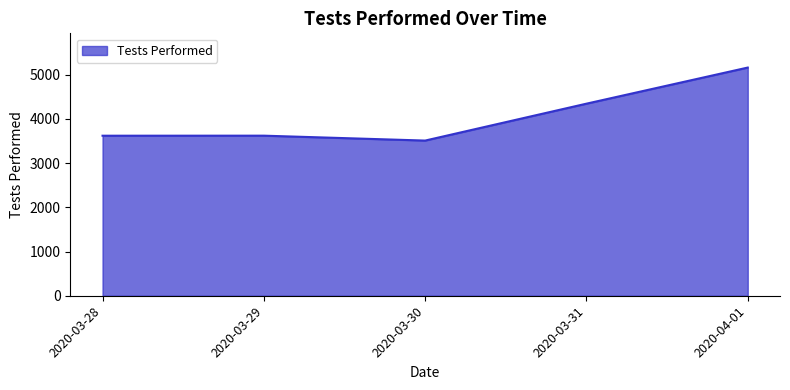

What is the ratio of the value at 2020-04-01 to the value at 2020-03-30?

1.5